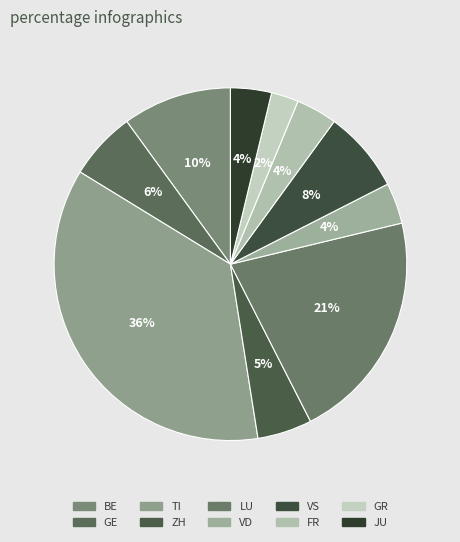

Does ZH represent more than half of the total?

No